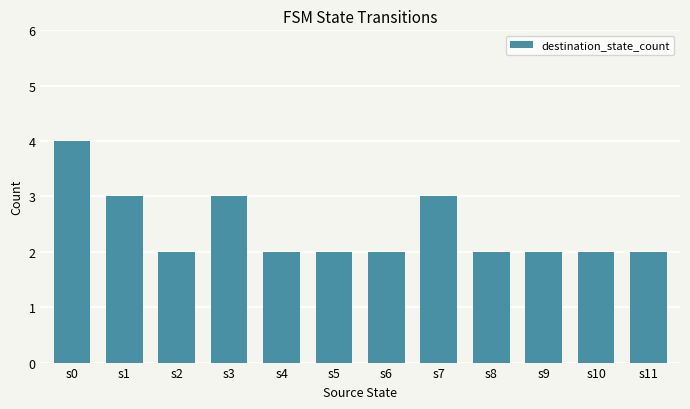

What is the value of the 5th bar from the left?

2